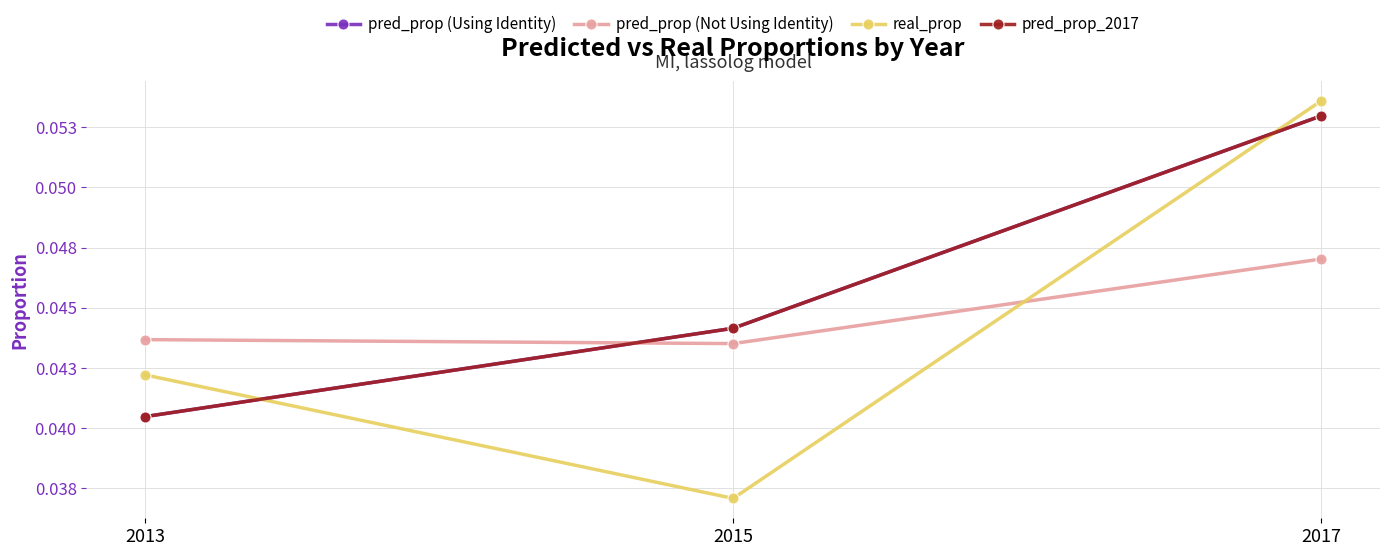

Reading left to right, extract all data points from this chart.

pred_prop (Using Identity): 2013=0.0	2015=0.0	2017=0.1
pred_prop (Not Using Identity): 2013=0.0	2015=0.0	2017=0.0
real_prop: 2013=0.0	2015=0.0	2017=0.1
pred_prop_2017: 2013=0.0	2015=0.0	2017=0.1